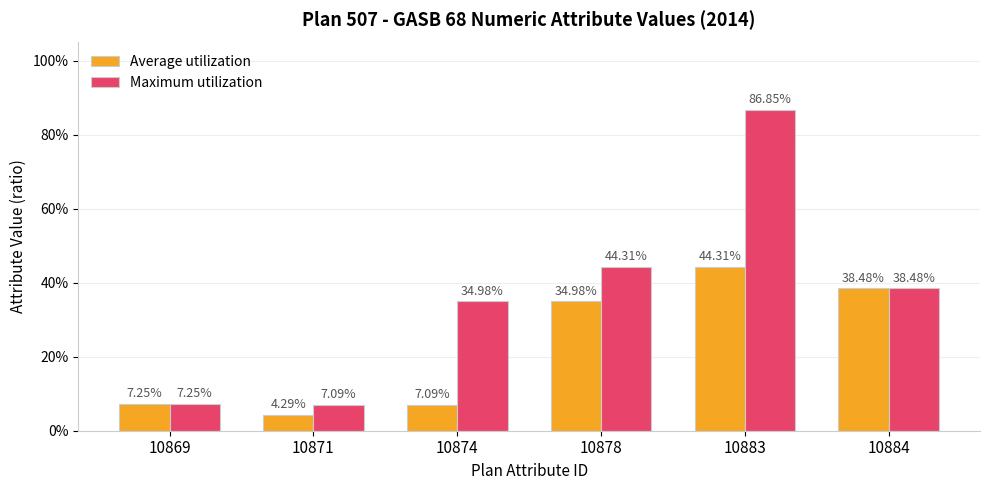

What is the difference between the maximum and second lowest values in the Maximum utilization series?

0.8